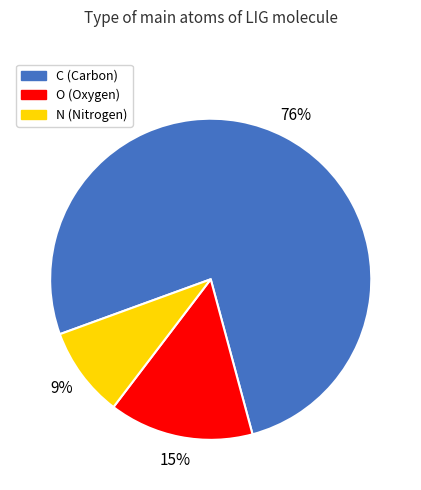

Which slice is the smallest?

N